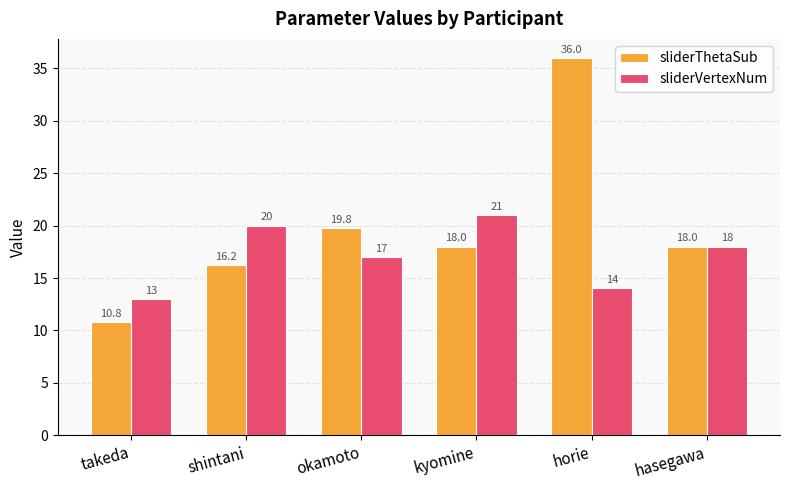

Where is sliderThetaSub nearest to the value 23?

okamoto